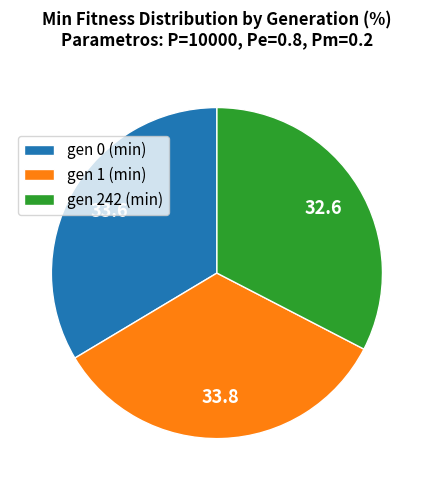

Which category has the smallest portion of the pie?

gen 242 (min)